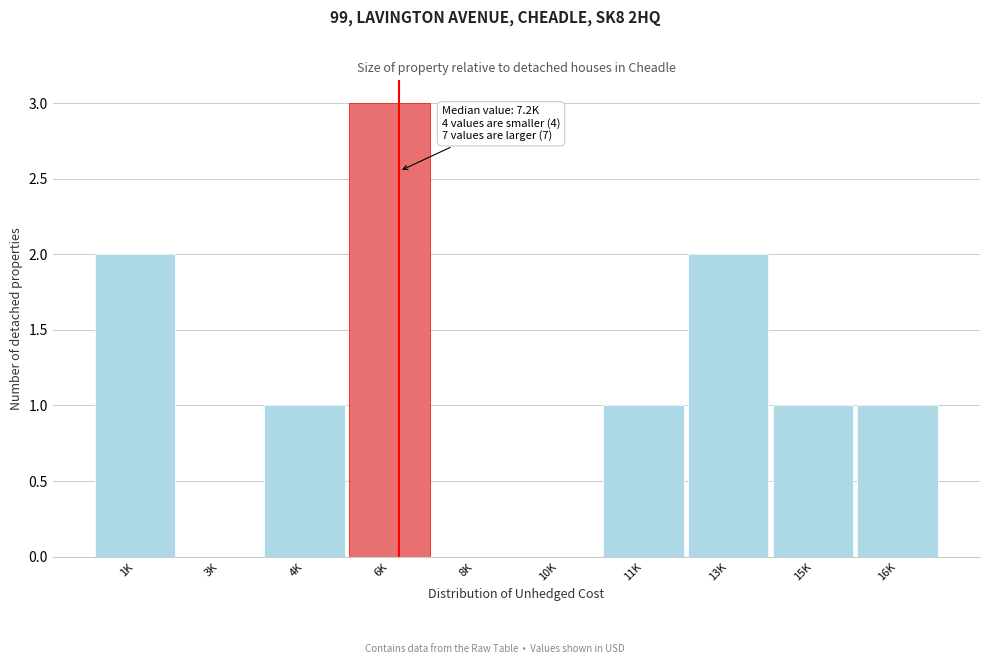

Reading left to right, list all the values displayed in this chart.

1K=2	3K=0	4K=1	6K=3	8K=0	10K=0	11K=1	13K=2	15K=1	16K=1